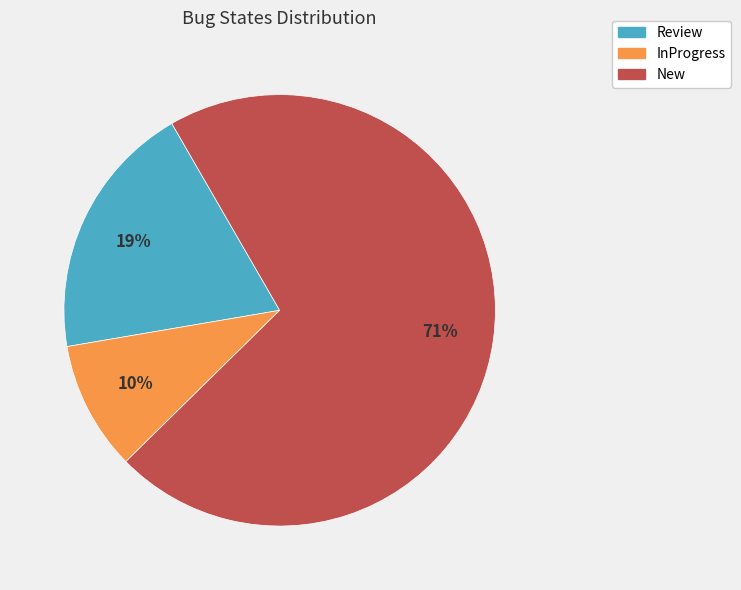

Does any single category account for the majority?

Yes